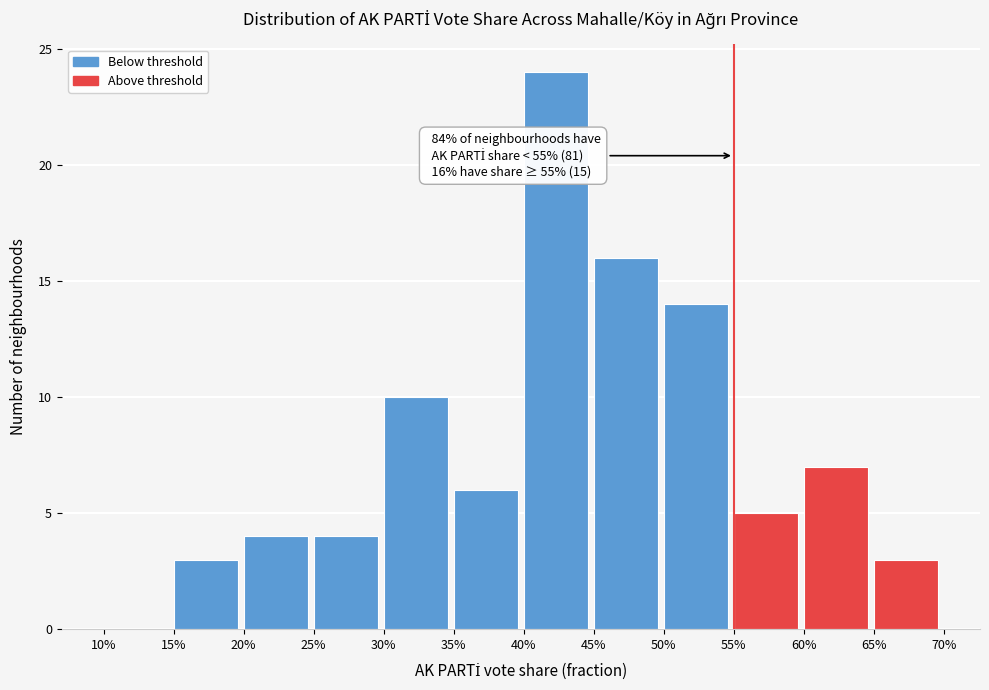

Reading left to right, what are all the values shown in this chart?

10%=0	15%=3	20%=4	25%=4	30%=10	35%=6	40%=24	45%=16	50%=14	55%=5	60%=7	65%=3